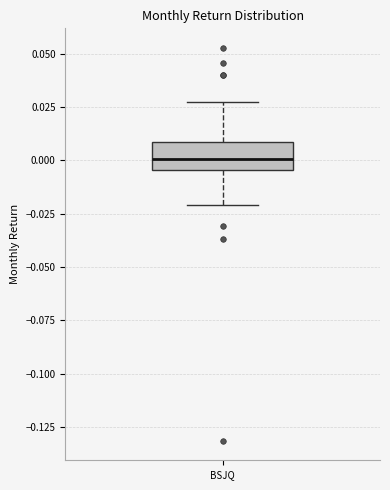

Transcribe this box plot: give where the median line is, the range the box spans, and where the two whiskers end, as read against the y-axis. The values are not printed on the chart, so give them approximately, as read against the axis.

median 0.000, box -0.005 to 0.010, whiskers -0.020 to 0.025